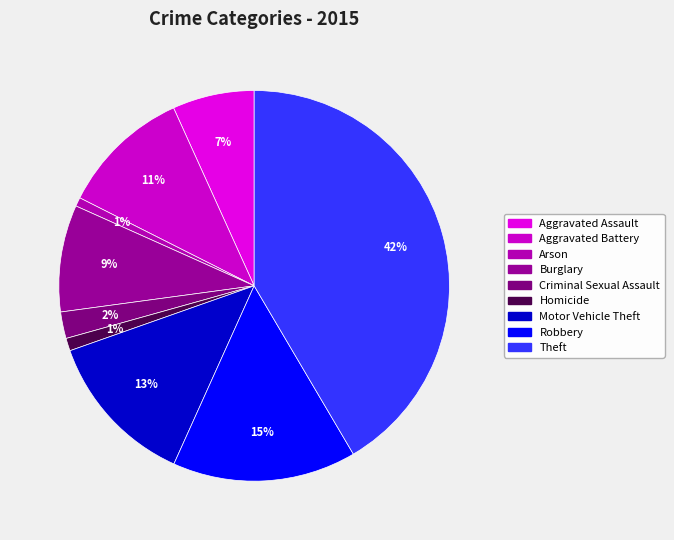

Count the number of slices in the pie.

9